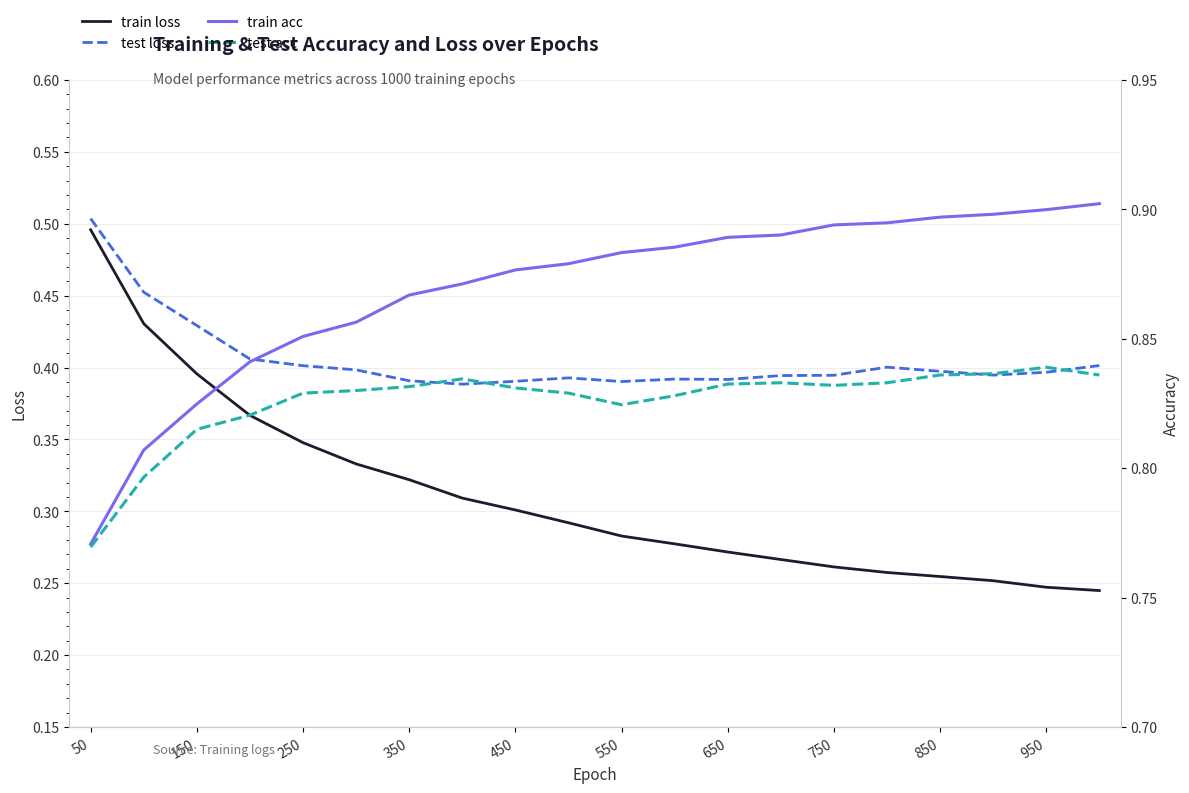

The test loss series shows 0.1 at 650. True or false?

False